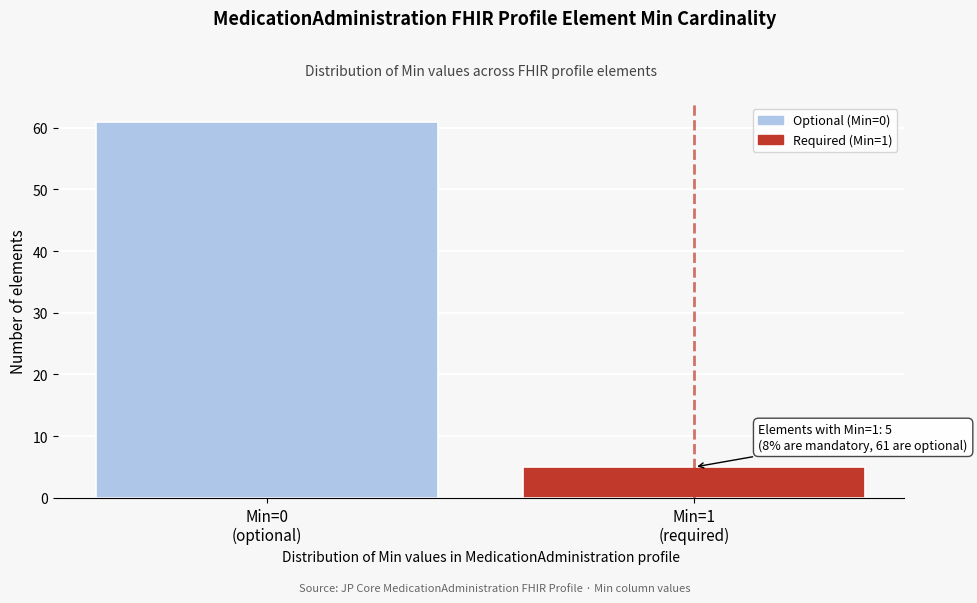

Reading left to right, list all the values displayed in this chart.

61	5